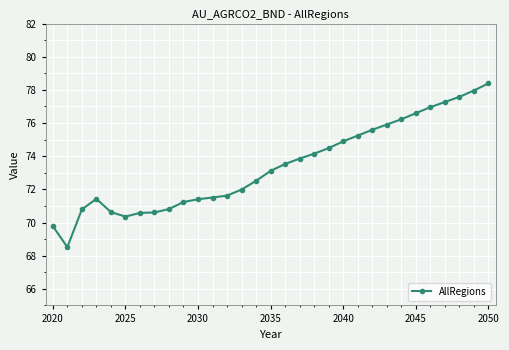

What is the greatest value displayed?

78.4